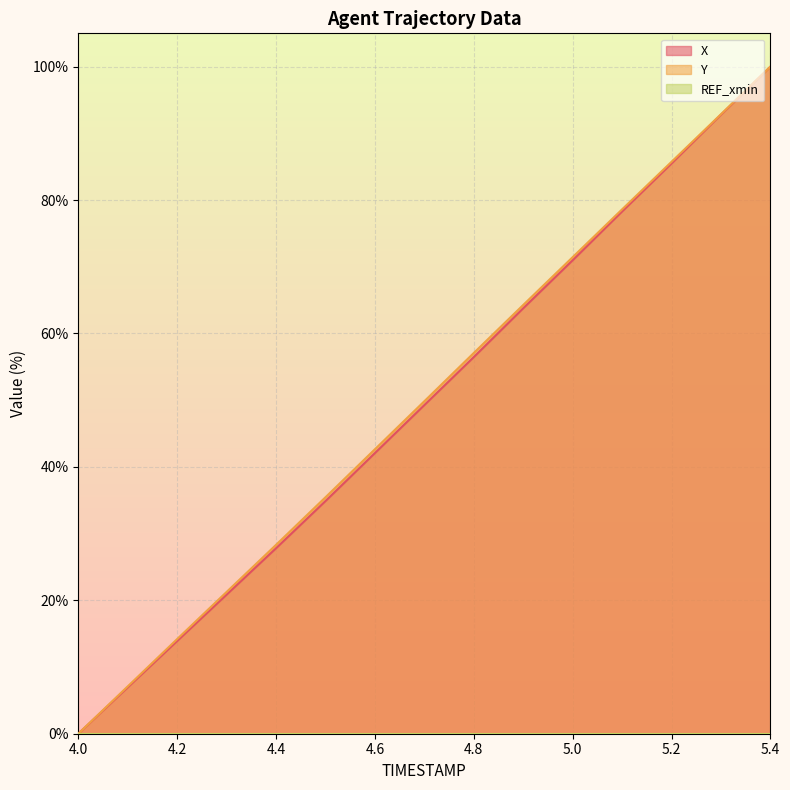

What is the label of the 10th point from the left?

4.9